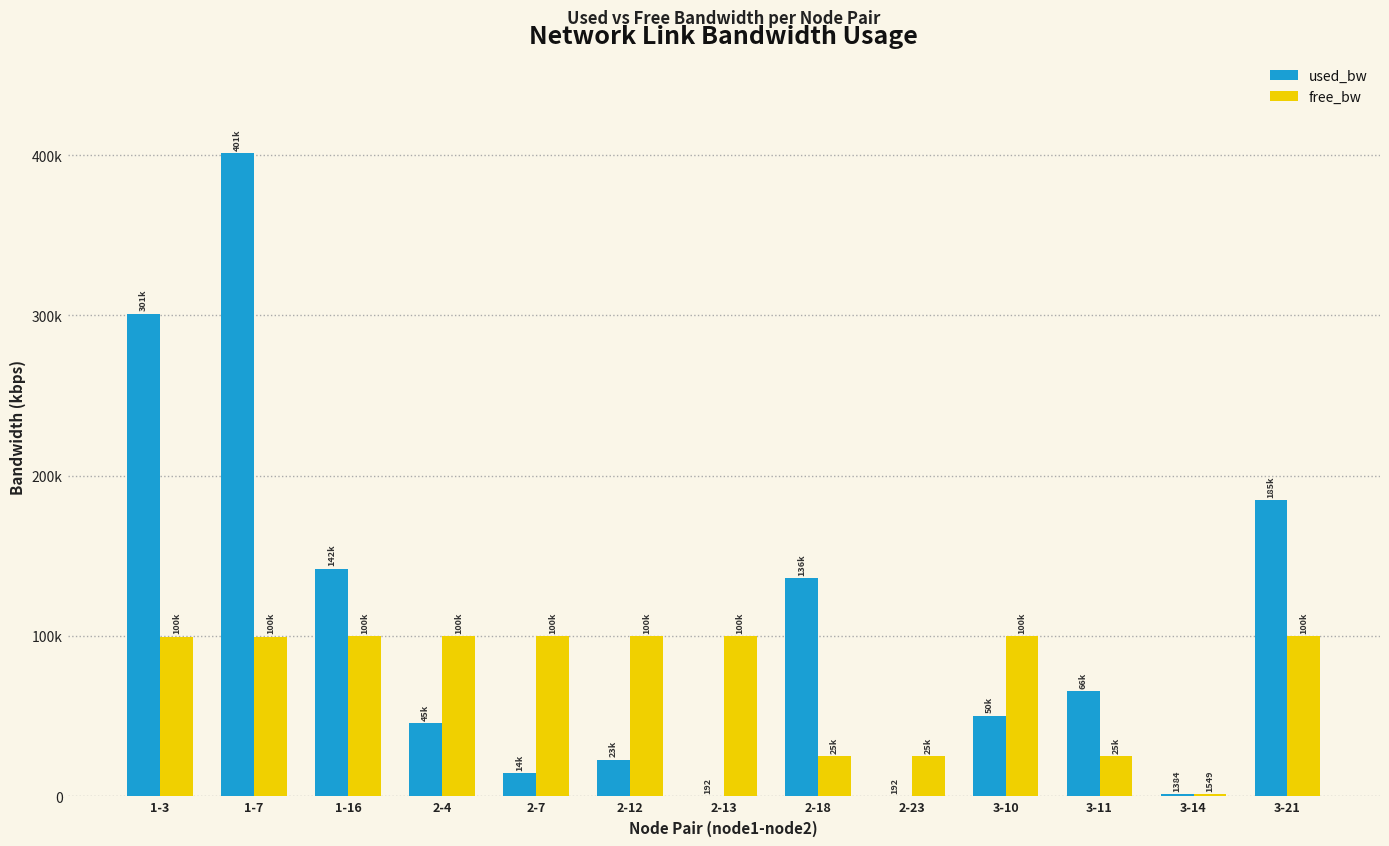

What are all the series names shown in the legend?

used_bw, free_bw